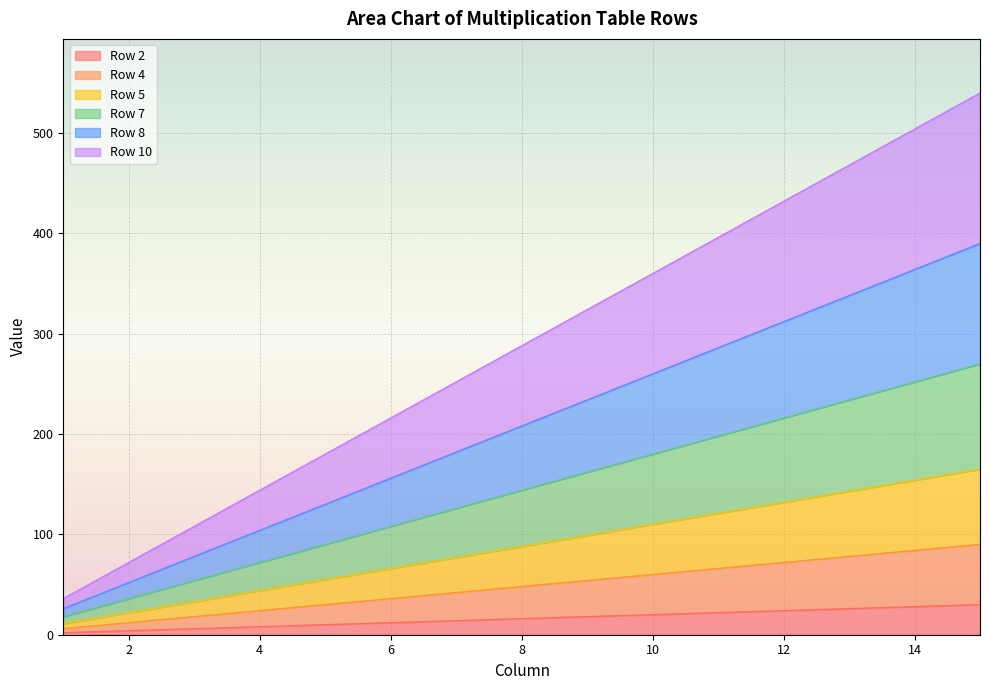

What is the difference between the highest and lowest values at 13?

442